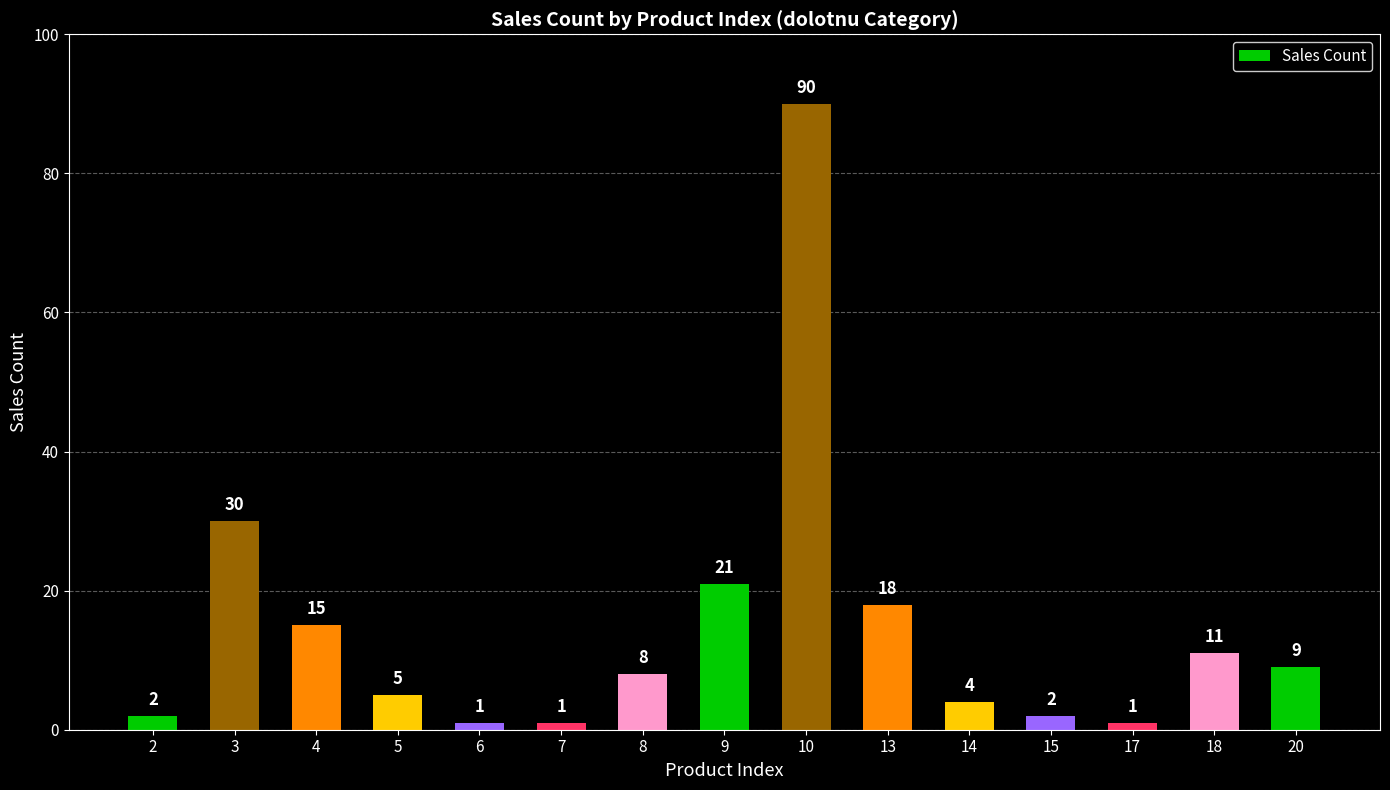

How many bars are there in total?

15